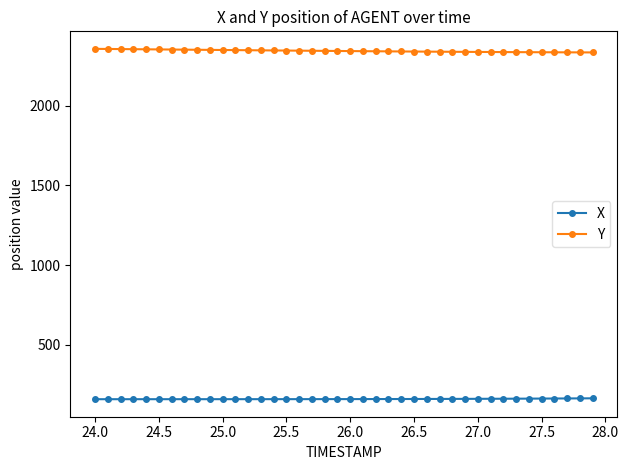

How many data points in X are above 157?

25